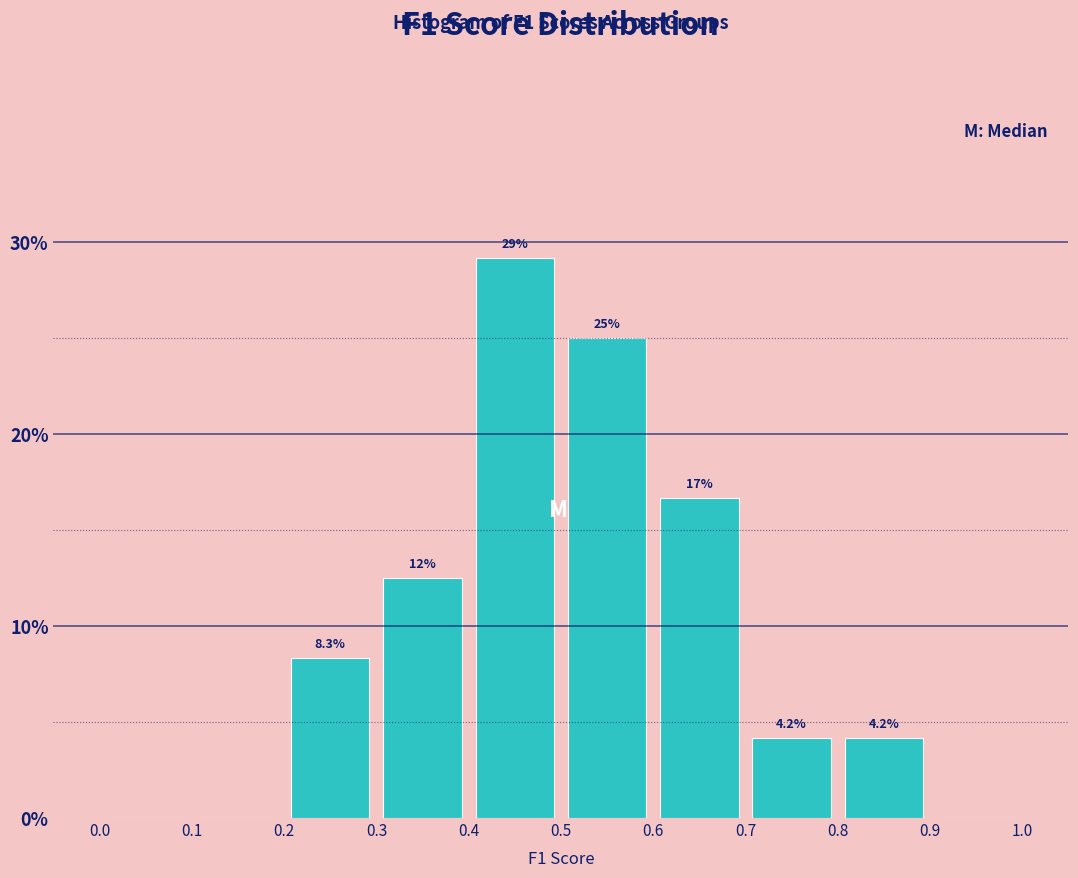

Over which range of the x-axis is the bar tallest?

0.4 to 0.5